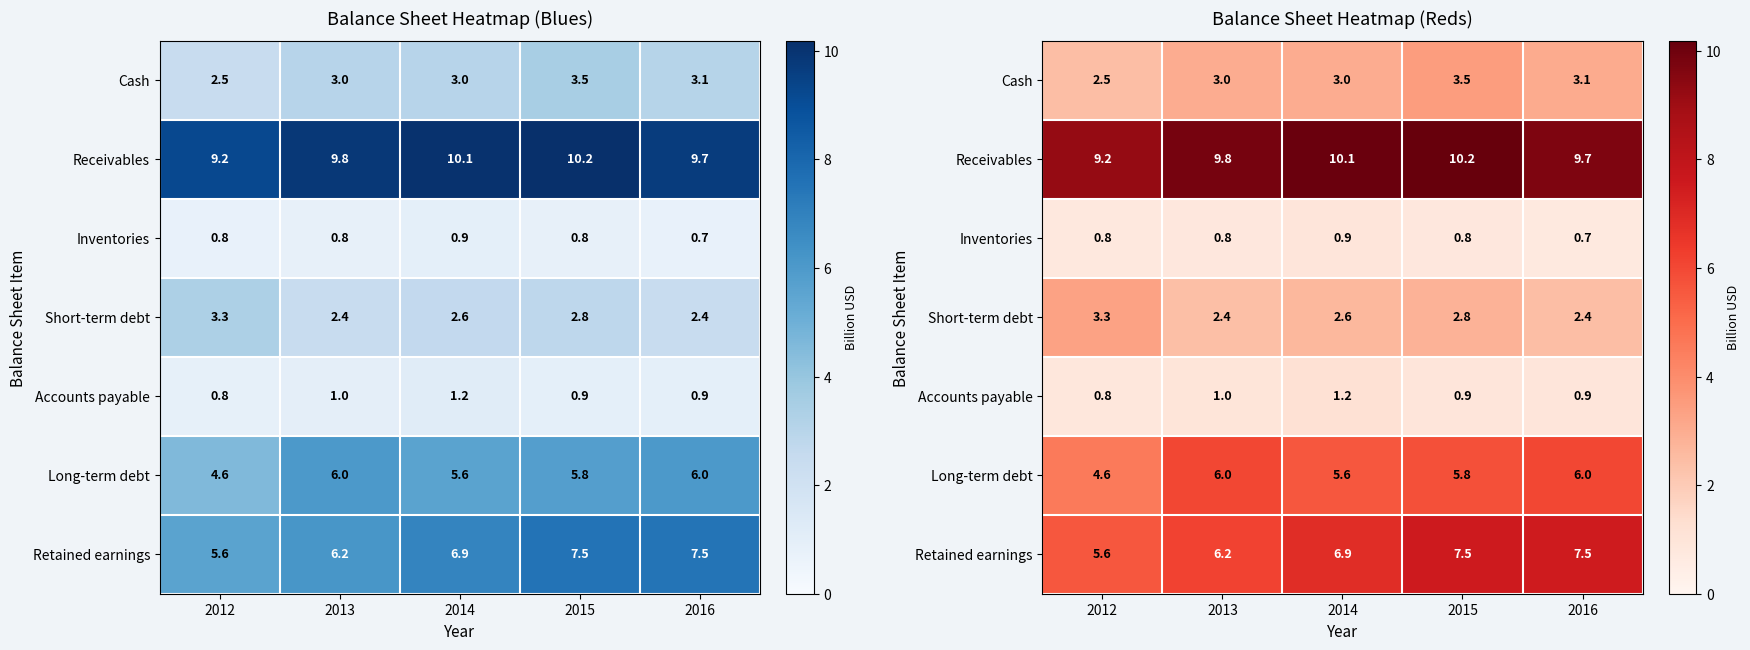

Which series has the widest spread of values?

Retained earnings